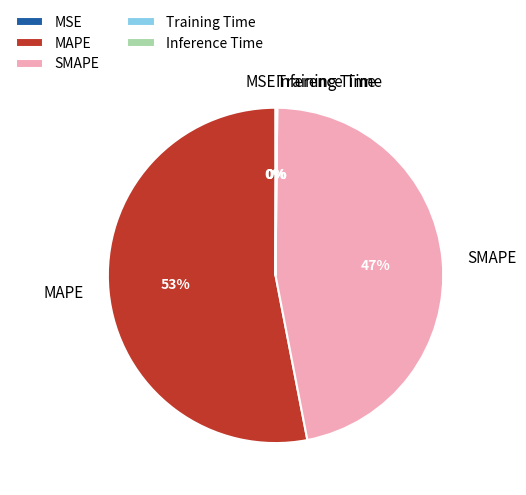

True or false: SMAPE accounts for 35% of the total.

False